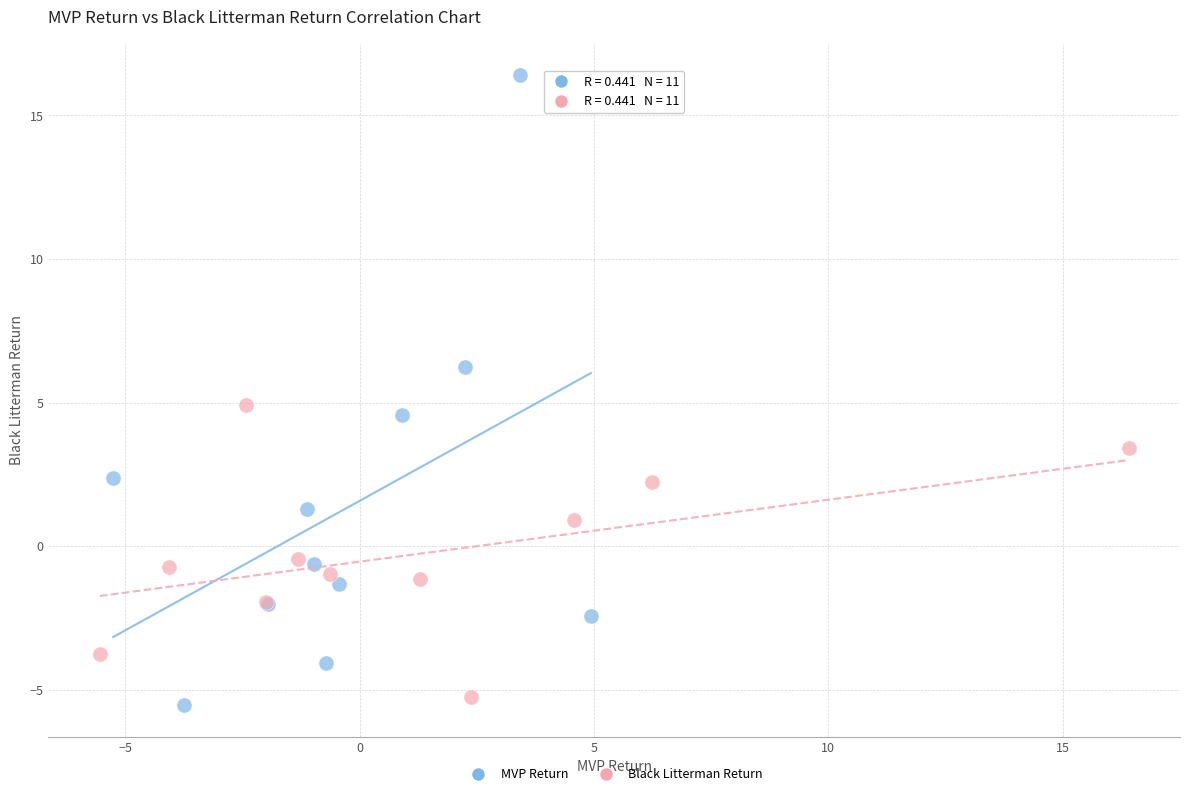

Which series has the widest spread of Y values?

MVP Return